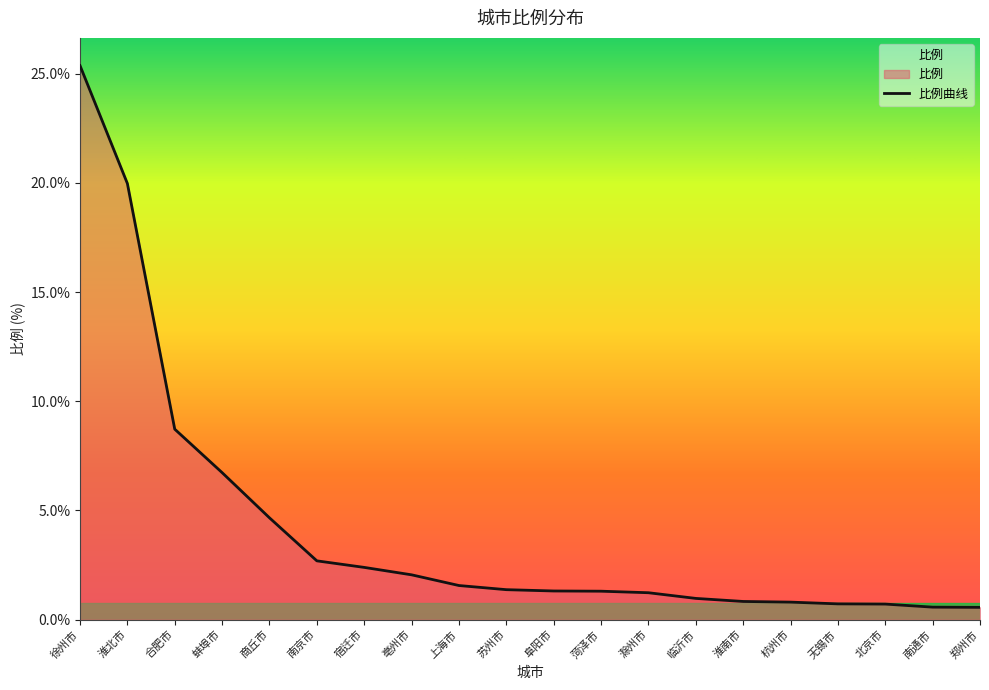

Rank the categories by value from highest to lowest.

徐州市, 淮北市, 合肥市, 蚌埠市, 商丘市, 南京市, 宿迁市, 亳州市, 上海市, 苏州市, 阜阳市, 菏泽市, 滁州市, 临沂市, 淮南市, 杭州市, 无锡市, 北京市, 南通市, 郑州市